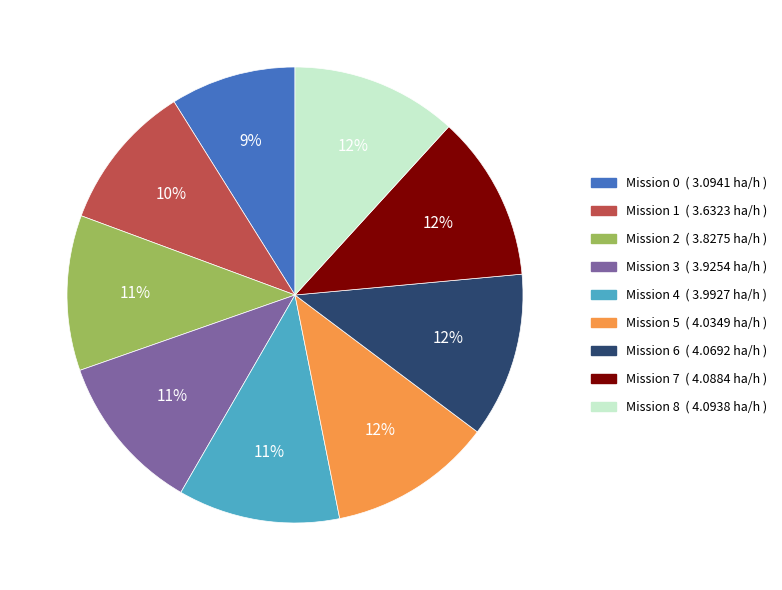

Does any single category account for the majority?

No